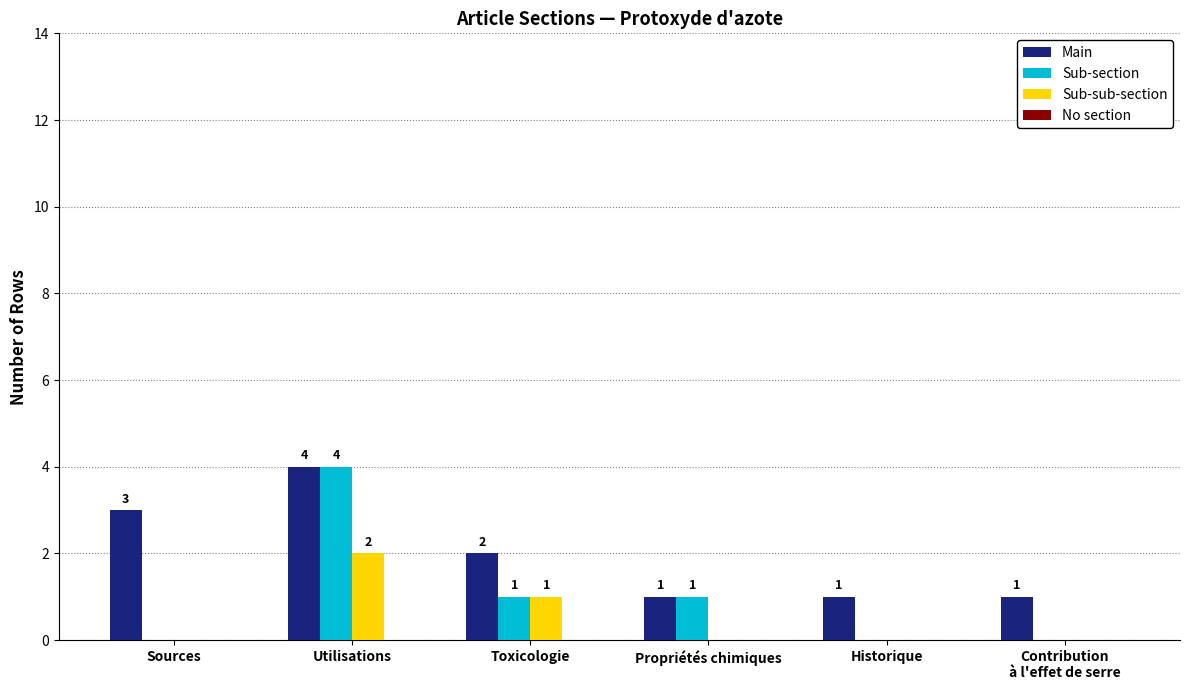

Which series has the largest range (max minus min)?

Sub-section